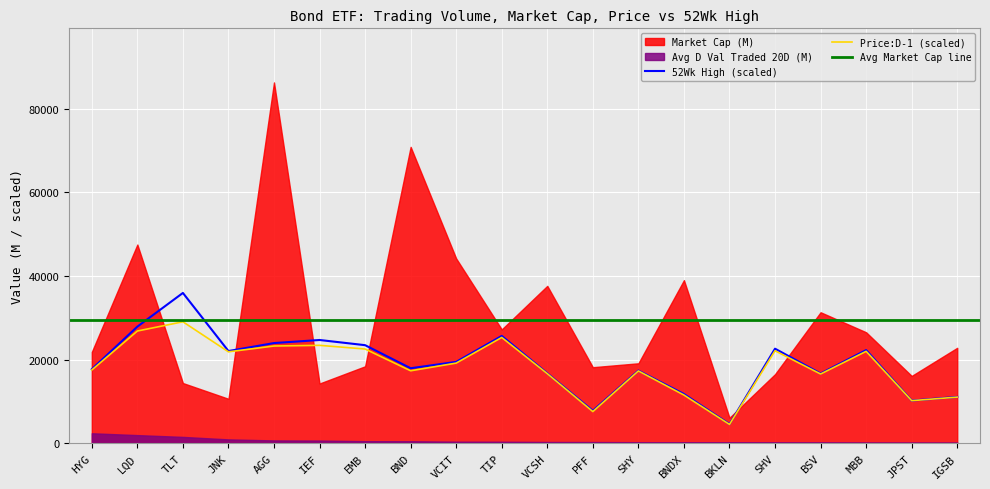

The value of Price:D-1 at JNK is 28440.8. True or false?

False